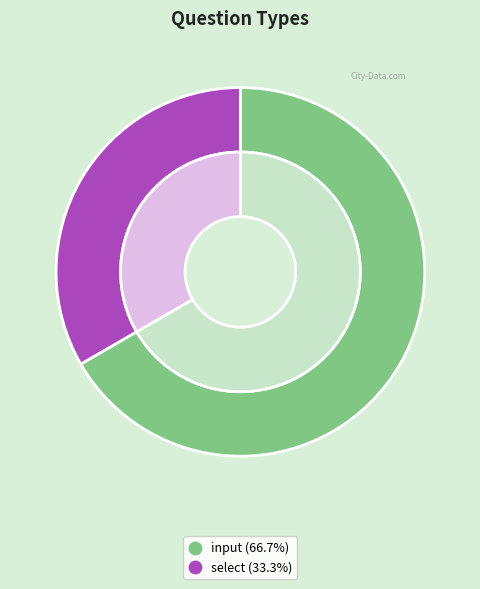

What is the smallest slice in the pie chart?

select